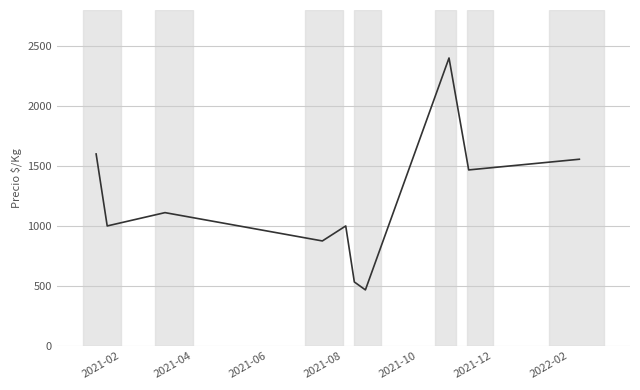

Reading left to right, extract all data points from this chart.

1600	1000	1111	875	1000	533	467	2400	1467	1556